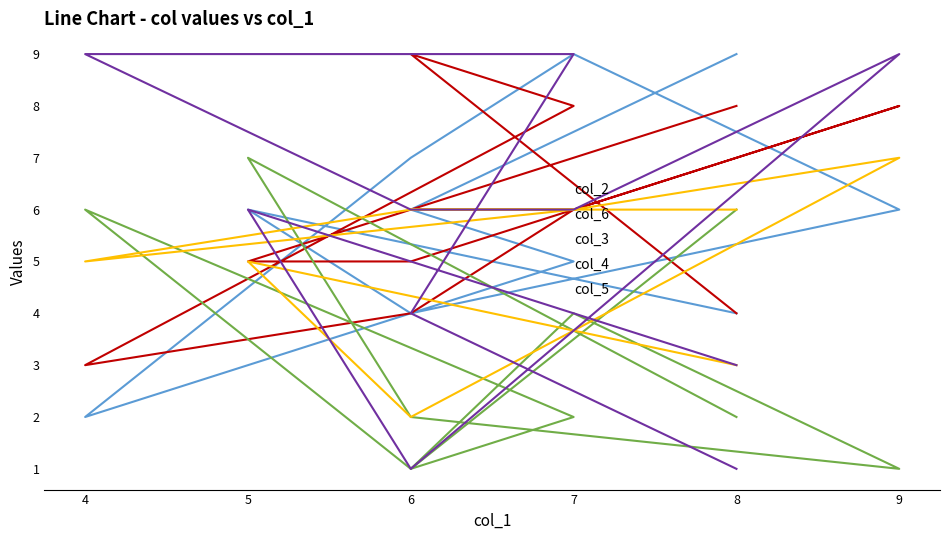

Between 9 and 6, which series saw the biggest shift?

col_5